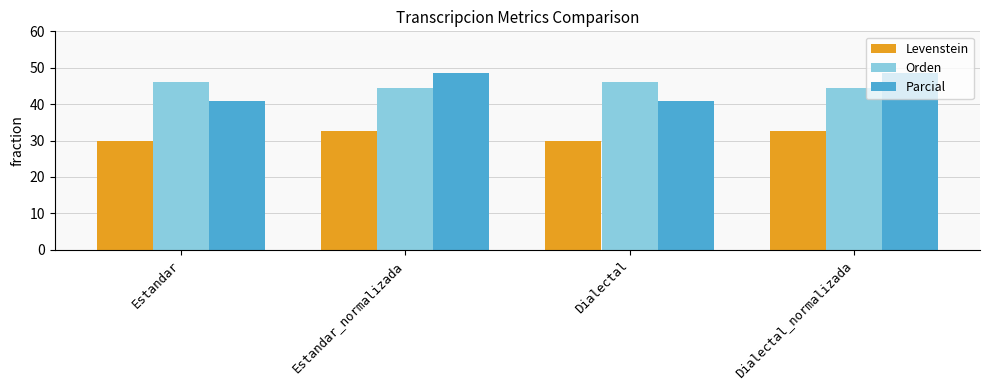

How many bars are there in each group?

3